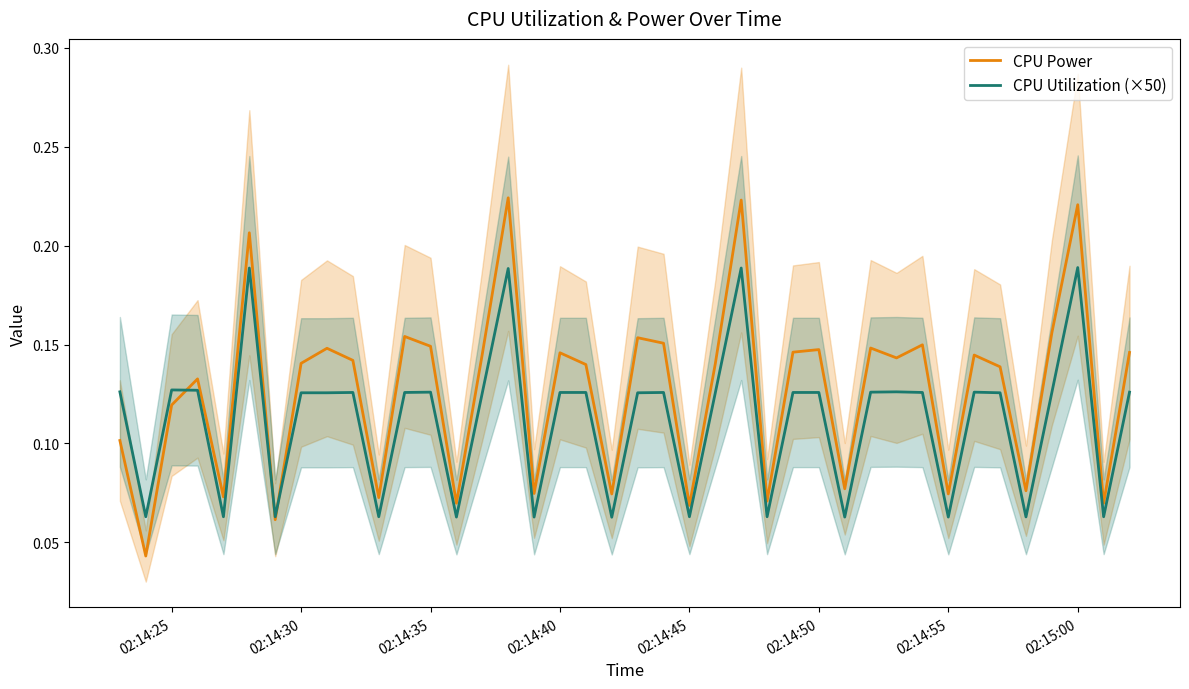

True or false: CPU Power has more than 1 interior local peaks.

True